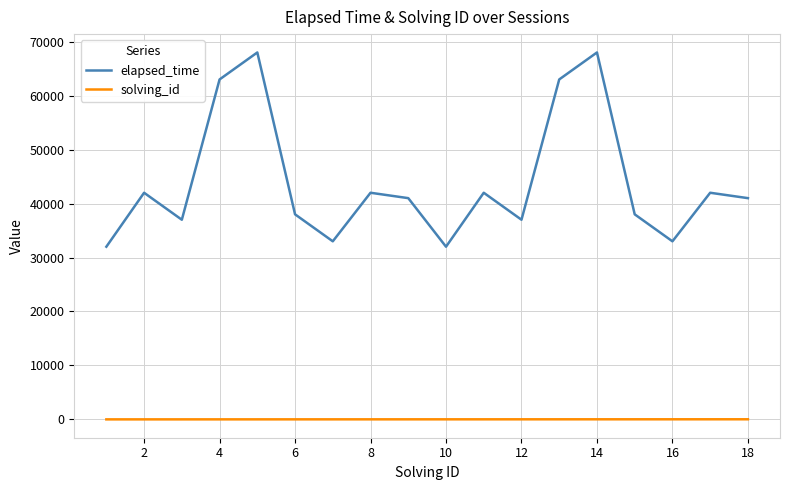

What is the difference between the maximum and minimum values in the elapsed_time series?

36000